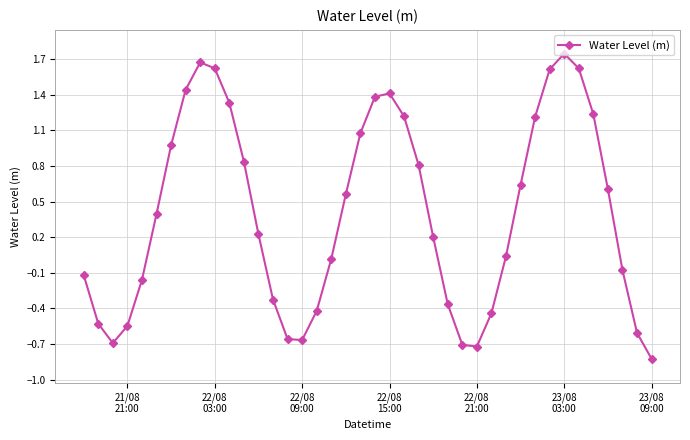

True or false: there are more than 1 points higher than both neighbors.

True